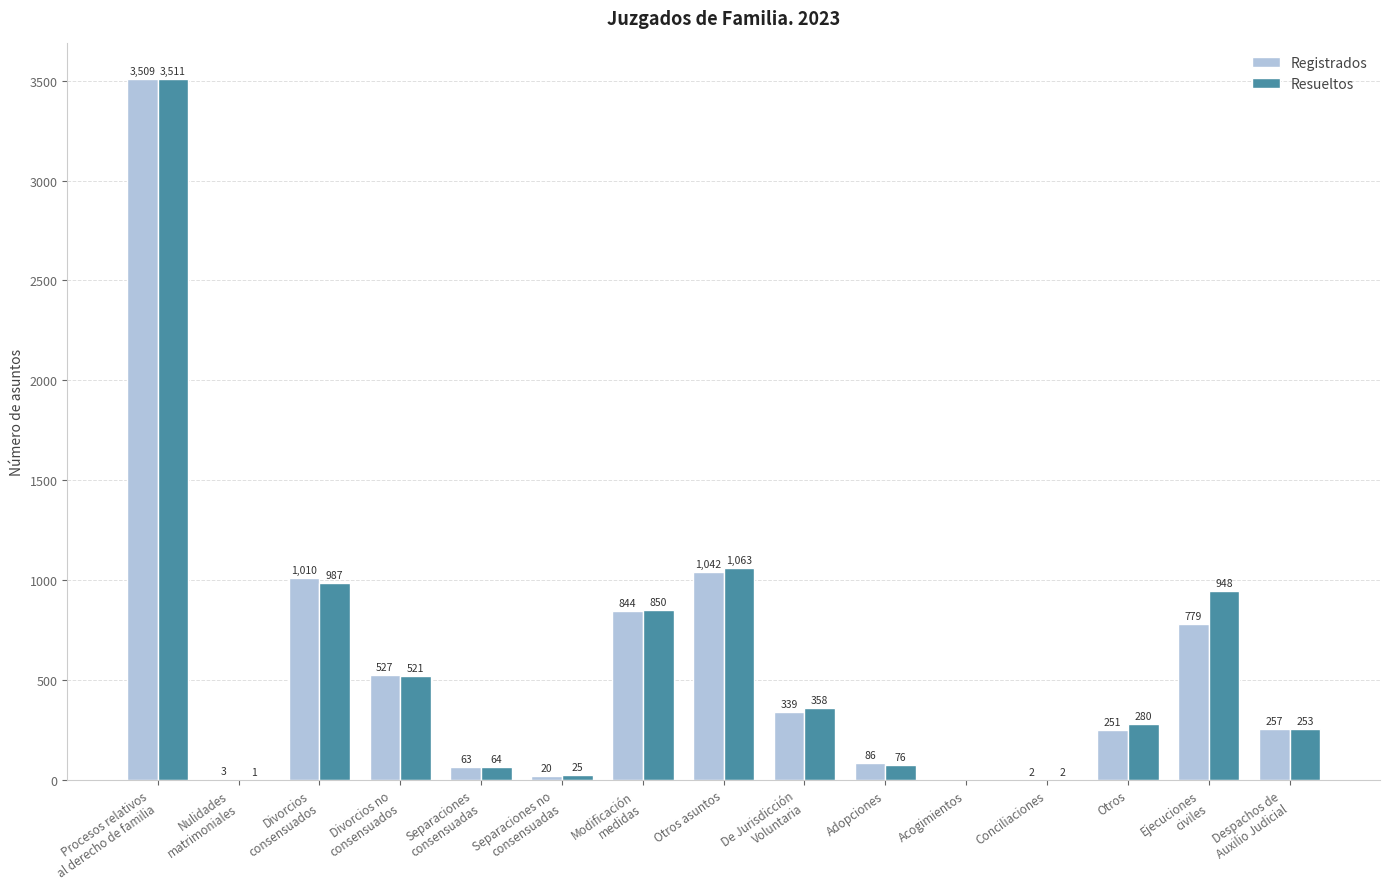

Does the chart contain stacked bars?

No